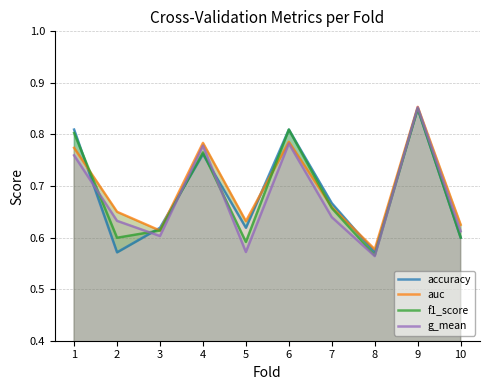

What is the sum of all accuracy values?

6.9